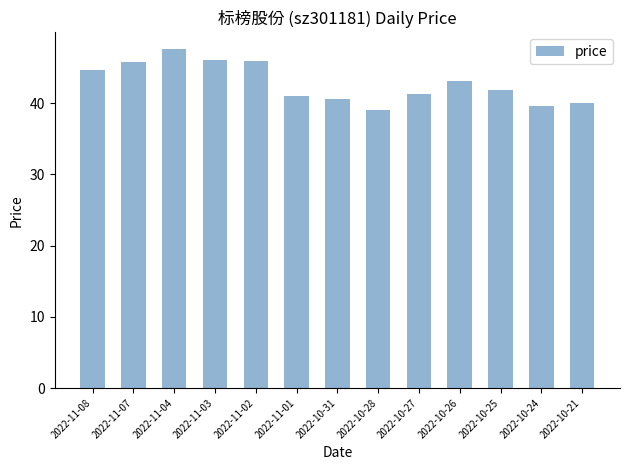

What is the label of the 6th bar from the right?

2022-10-28